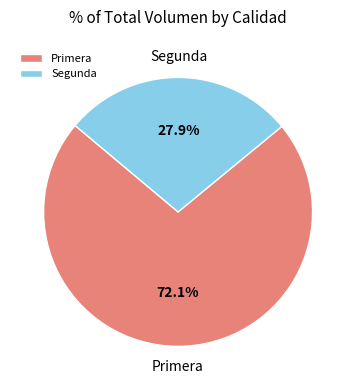

Rank the categories by value from highest to lowest.

Primera, Segunda